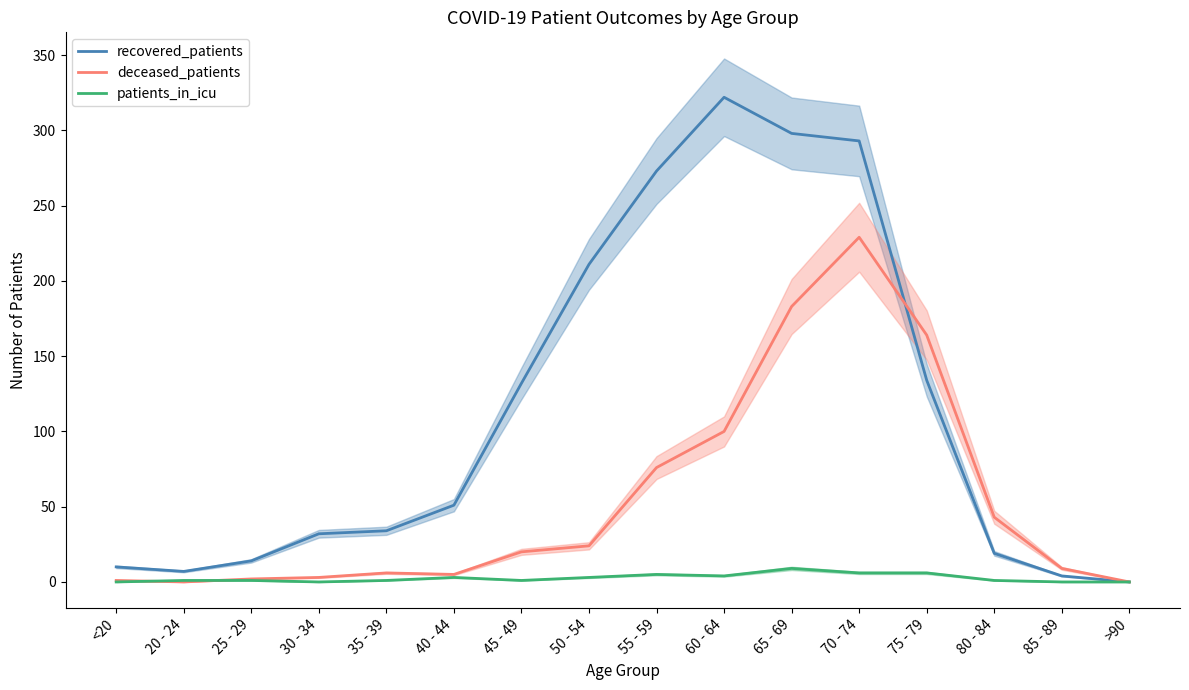

At which category does deceased_patients reach its first local peak?

35 - 39